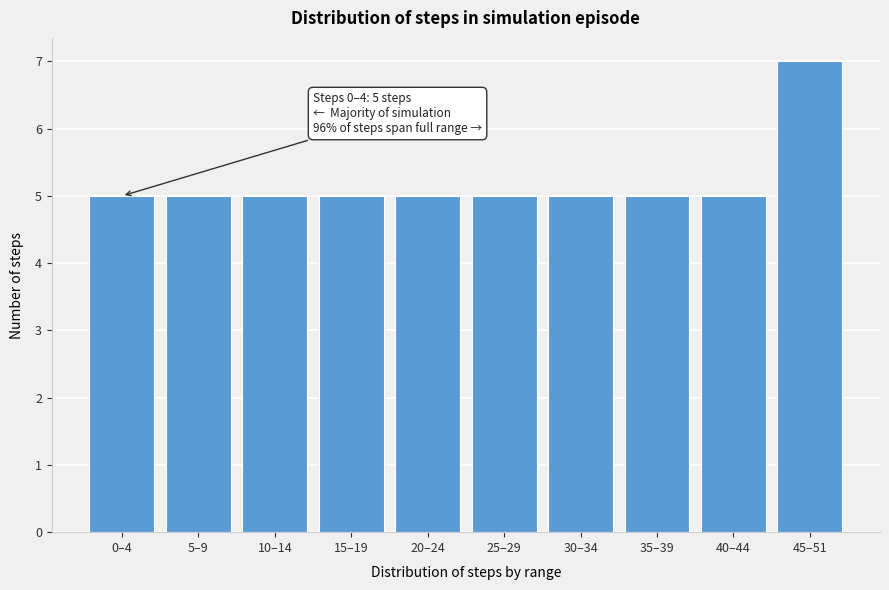

Reading left to right, what are all the values shown in this chart?

0–4=5	5–9=5	10–14=5	15–19=5	20–24=5	25–29=5	30–34=5	35–39=5	40–44=5	45–51=7